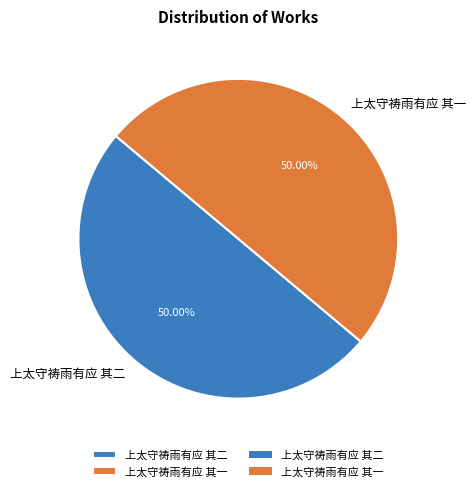

Is it true that 上太守祷雨有应 其二 is 37% of the pie?

False